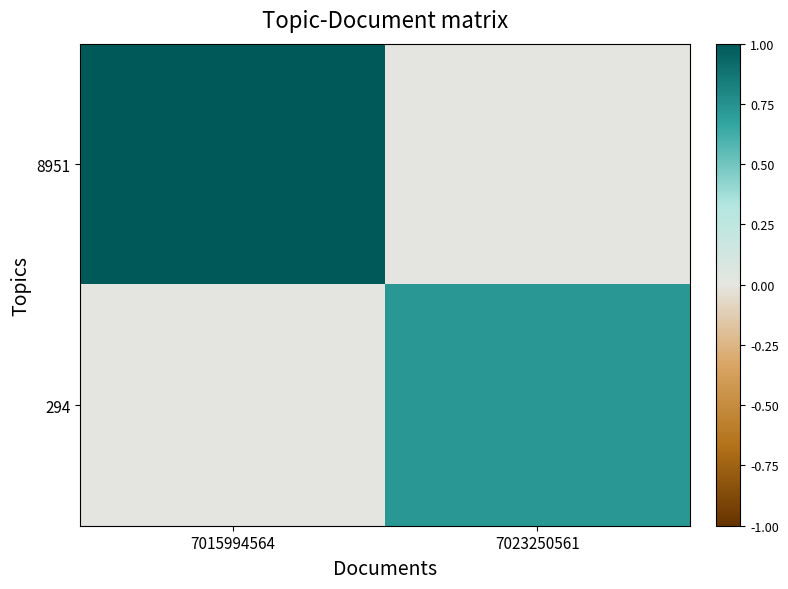

Reading left to right, extract all data points from this chart.

8951: 7015994564=1.0	7023250561=0.0
294: 7015994564=0.0	7023250561=0.7